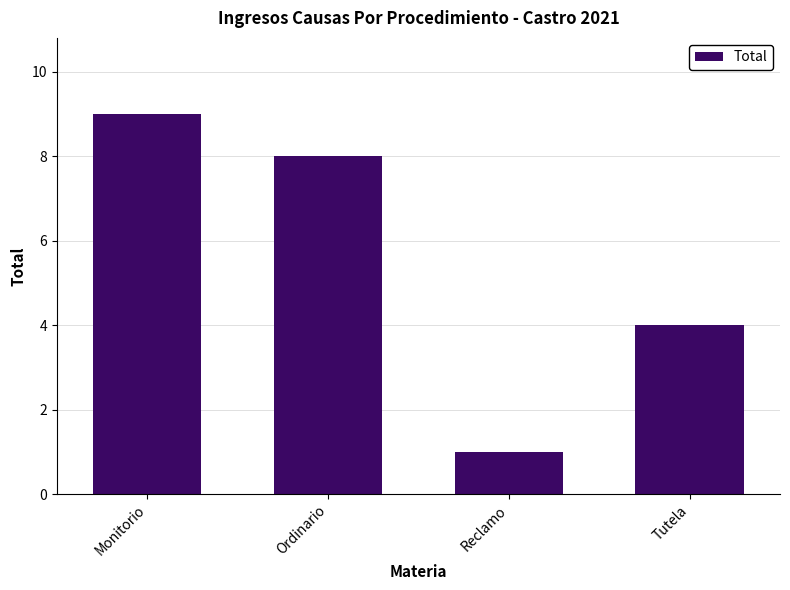

How many data points are less than 8?

2